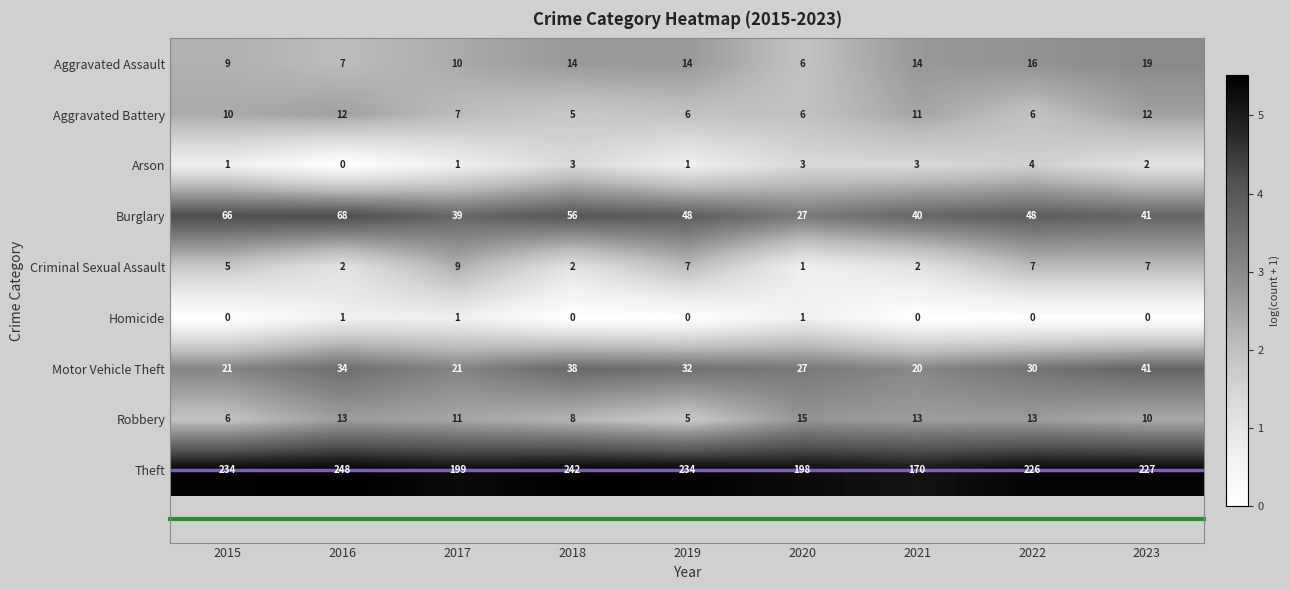

List the series in order of their peak value, lowest first.

Homicide, Arson, Criminal Sexual Assault, Aggravated Battery, Robbery, Aggravated Assault, Motor Vehicle Theft, Burglary, Theft